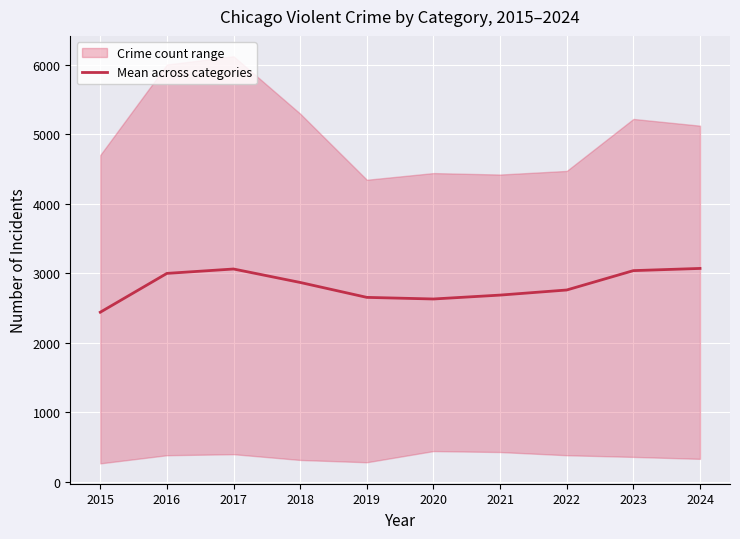

What is the change in value from 2016 to 2019?

-345.0